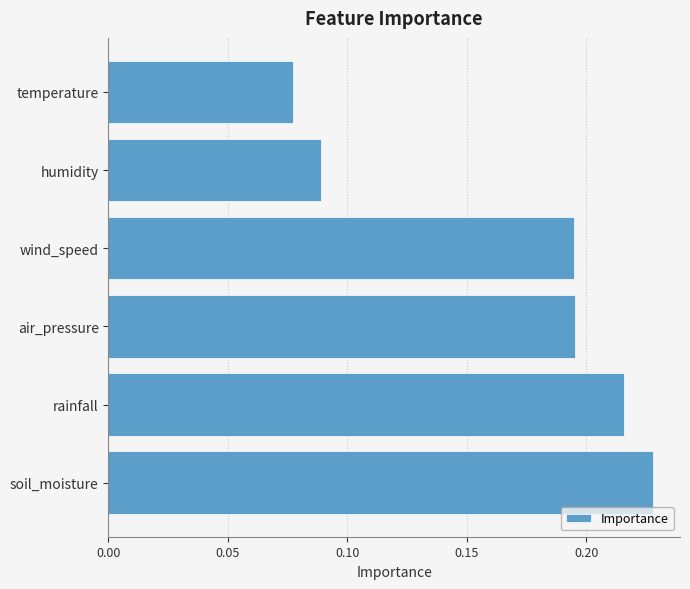

What is the sum of all values?

1.0